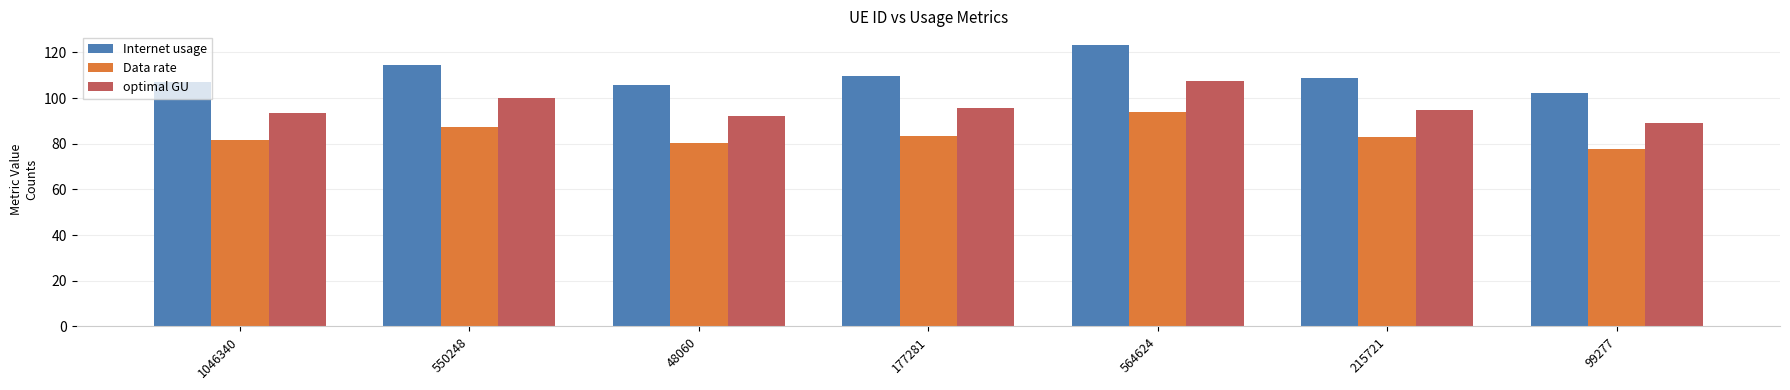

At 99277, list the series in order from largest to smallest.

Internet usage, optimal GU, Data rate